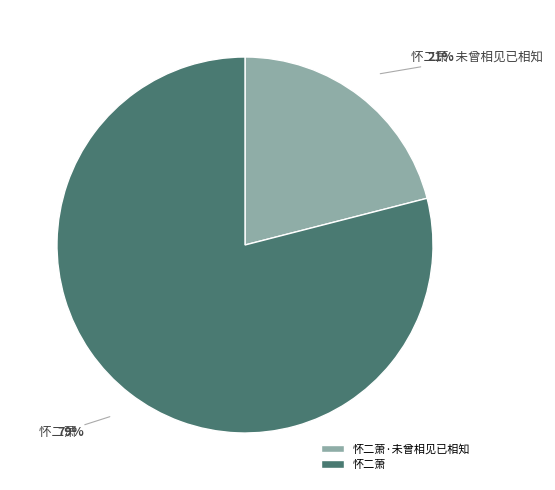

Which category has the biggest portion of the pie?

怀二萧